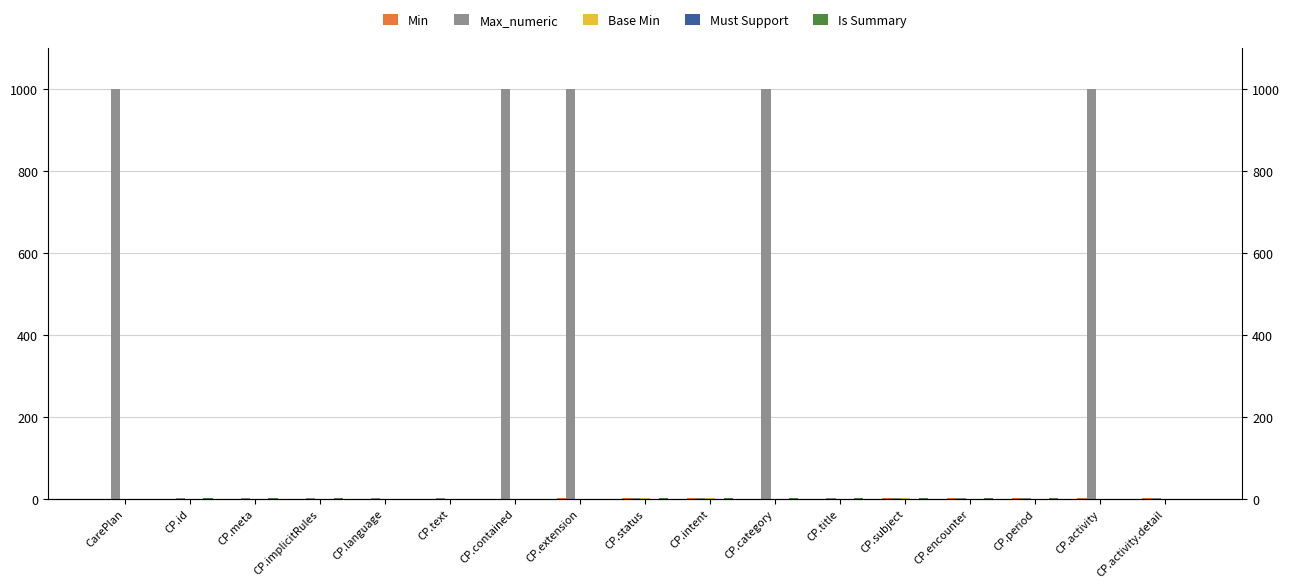

Which has a higher value, CP.period or CP.language?

CP.period